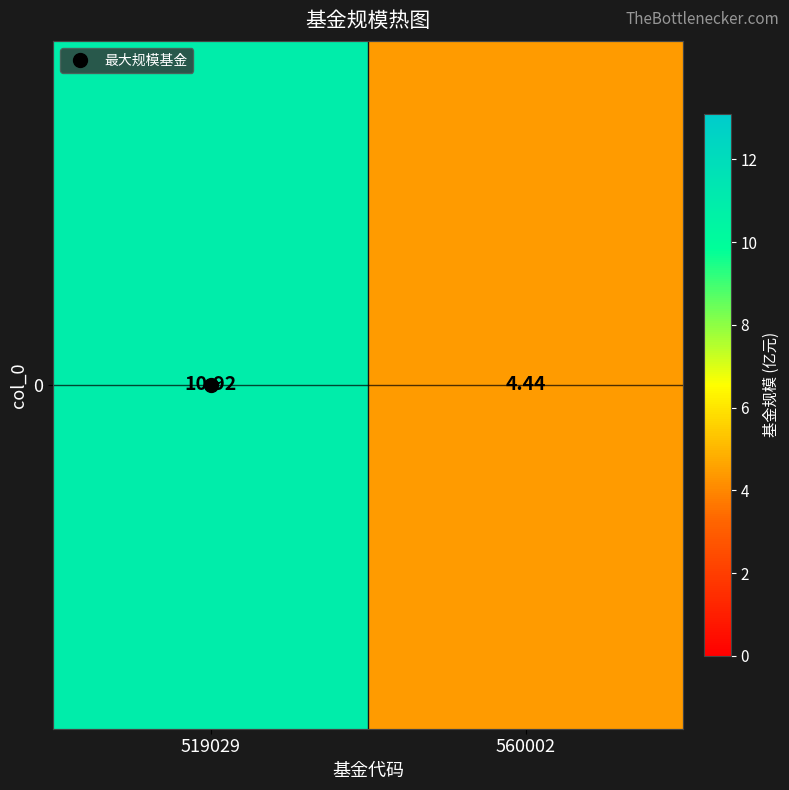

The value at 519029 is 17.3. True or false?

False